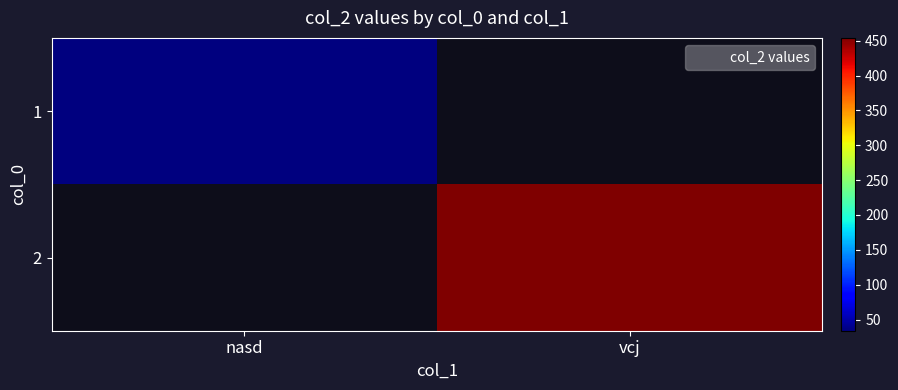

List the series in order of their peak value, lowest first.

1, 2